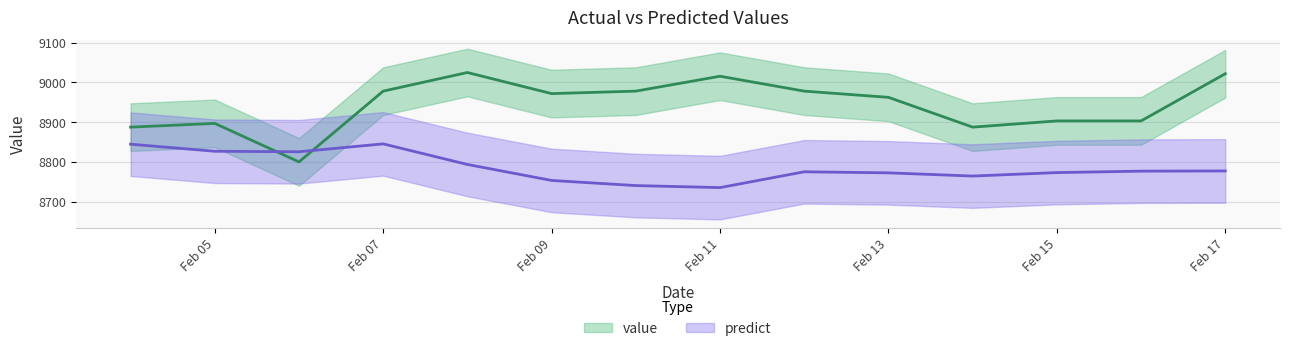

Read the value value at 1988-02-14.

8887.5